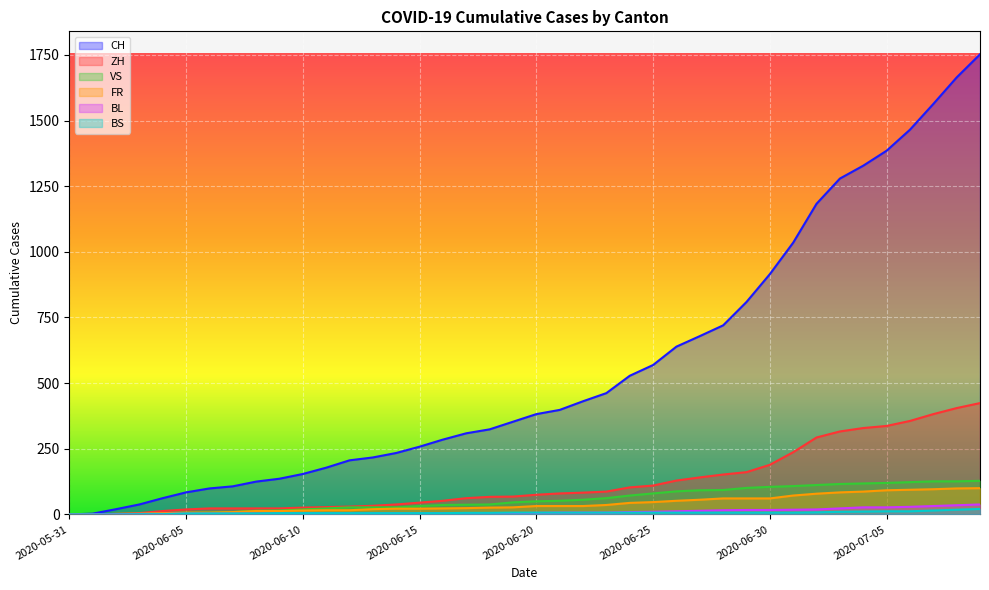

True or false: ZH and VS cross at least once.

False